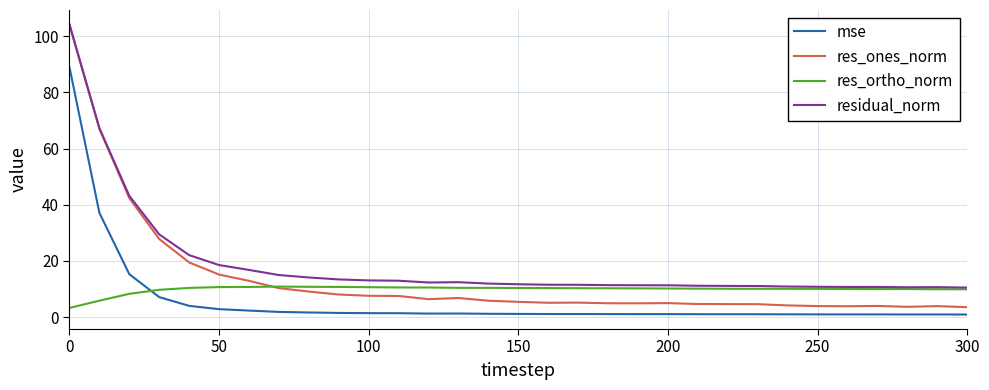

What is the smallest value displayed?

0.9